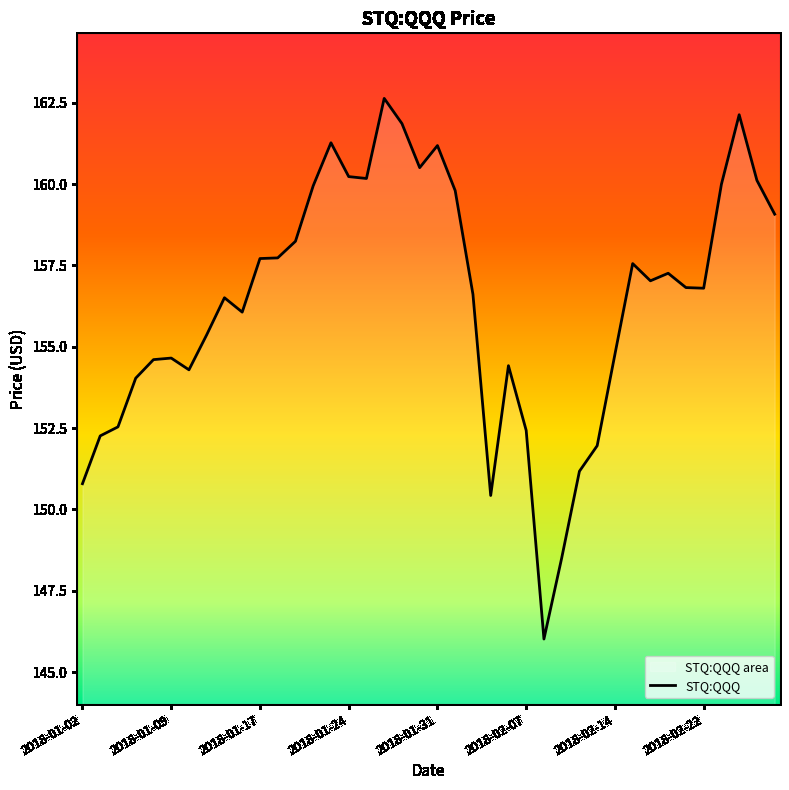

True or false: the data shows 102.5 at 2018-01-24.

False